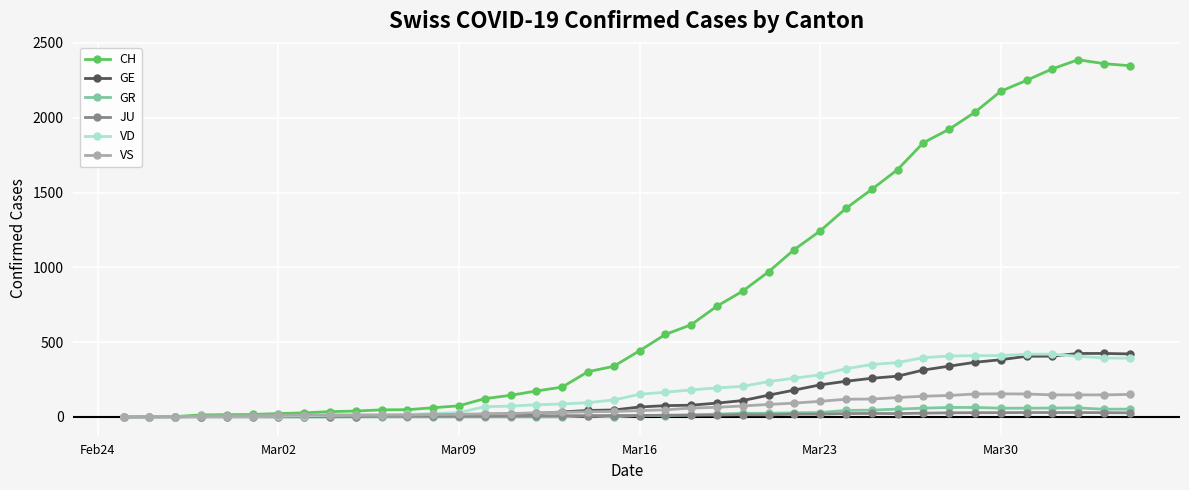

Which series has the largest total across all categories?

CH